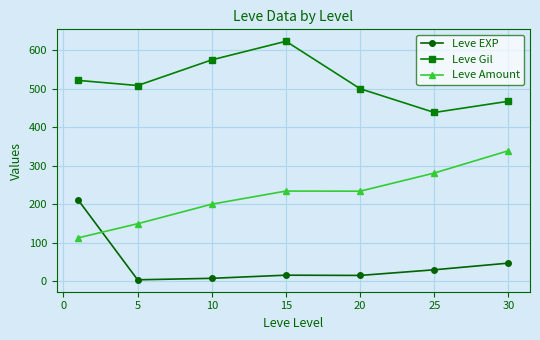

What is the sum of all Leve Amount values?

1550.2